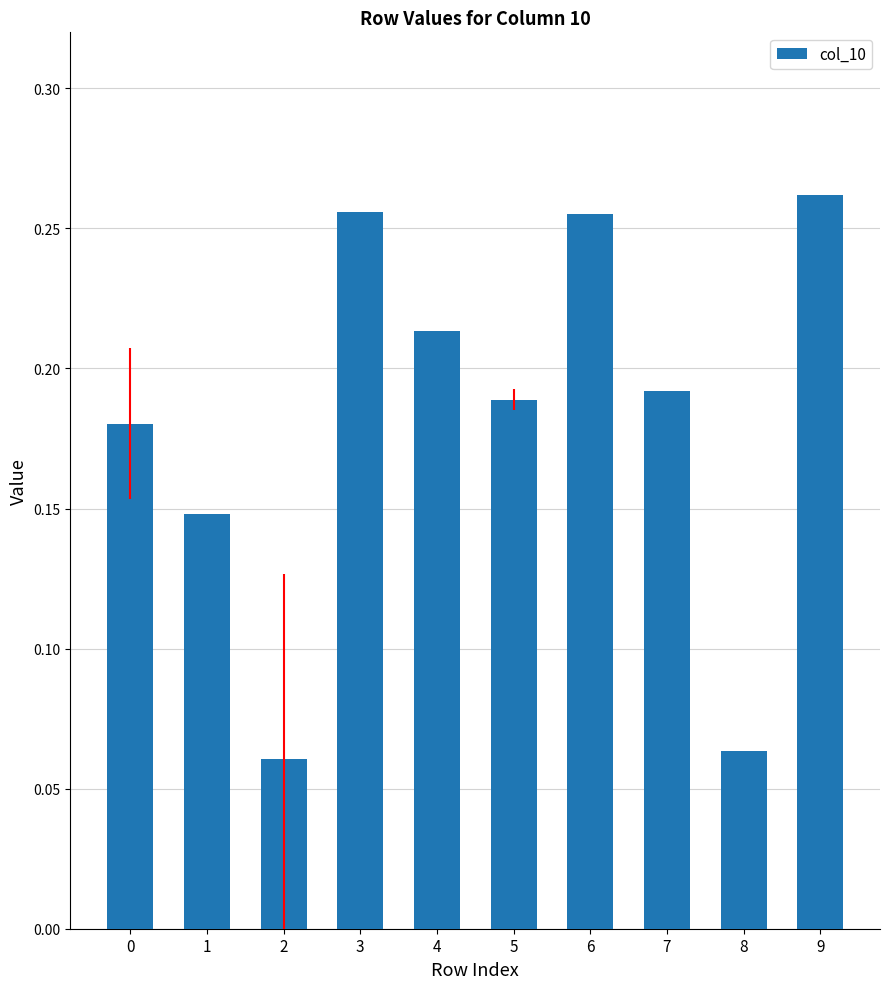

What is the sum of the values at 7 and 4?

0.4